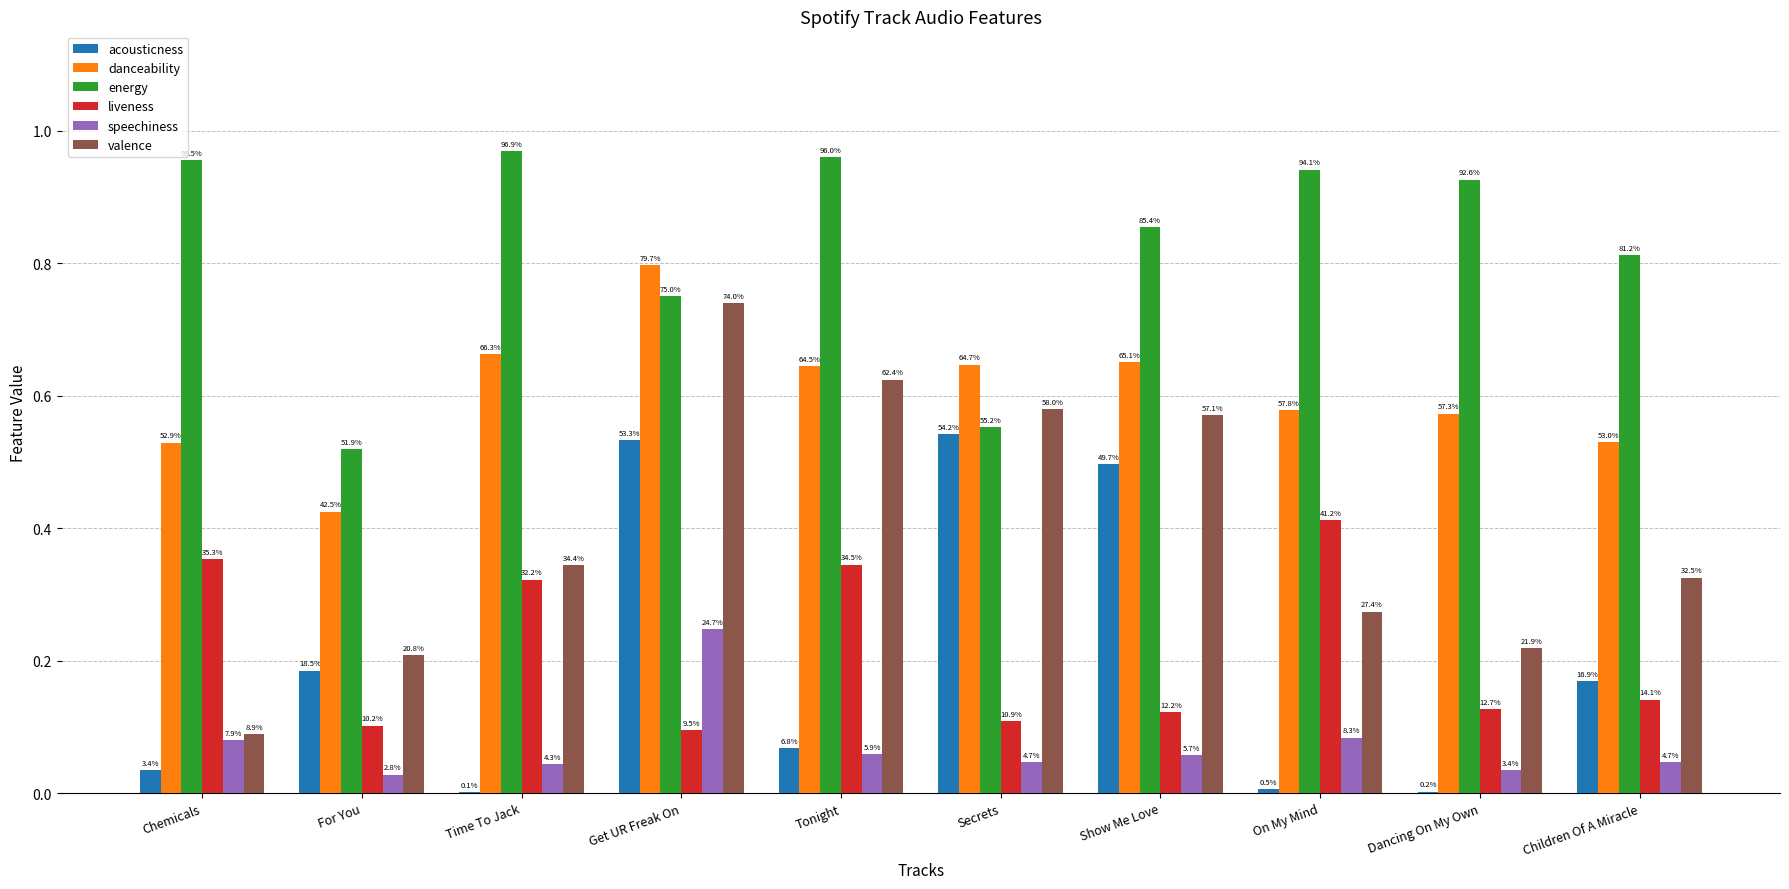

What is the sum of the valence values at Time To Jack and Tonight?

1.0